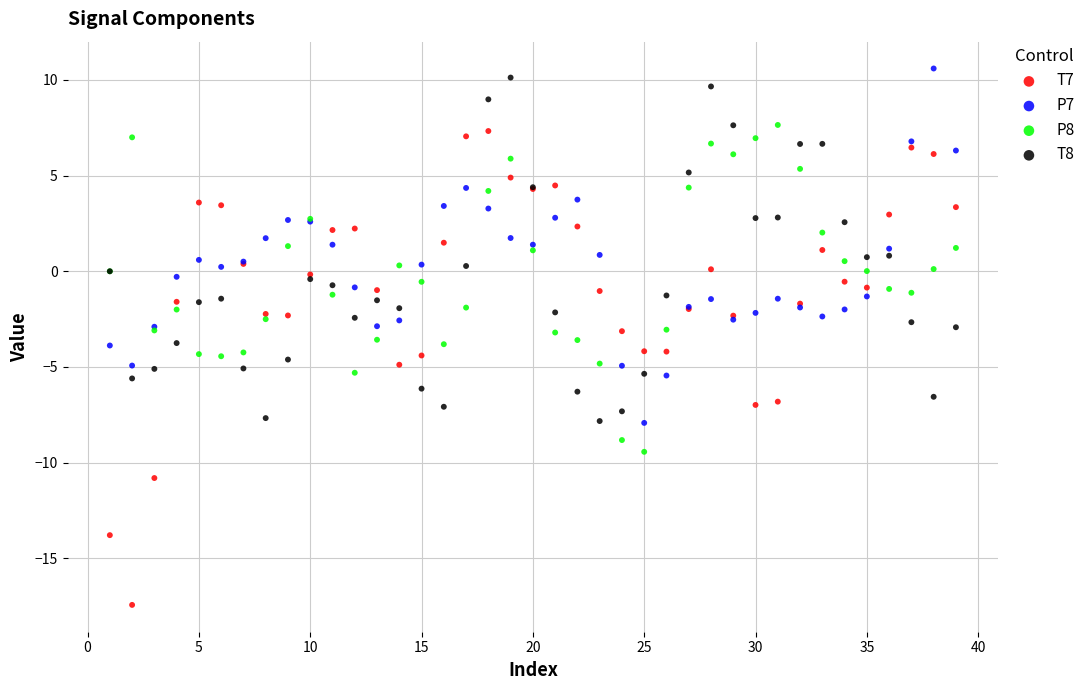

Which series contains the highest Y value?

P7